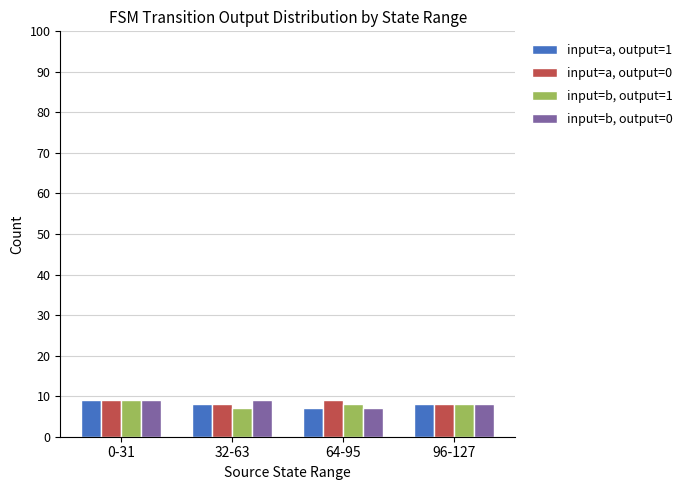

The input=b, output=1 series shows 9 at 0-31. True or false?

True